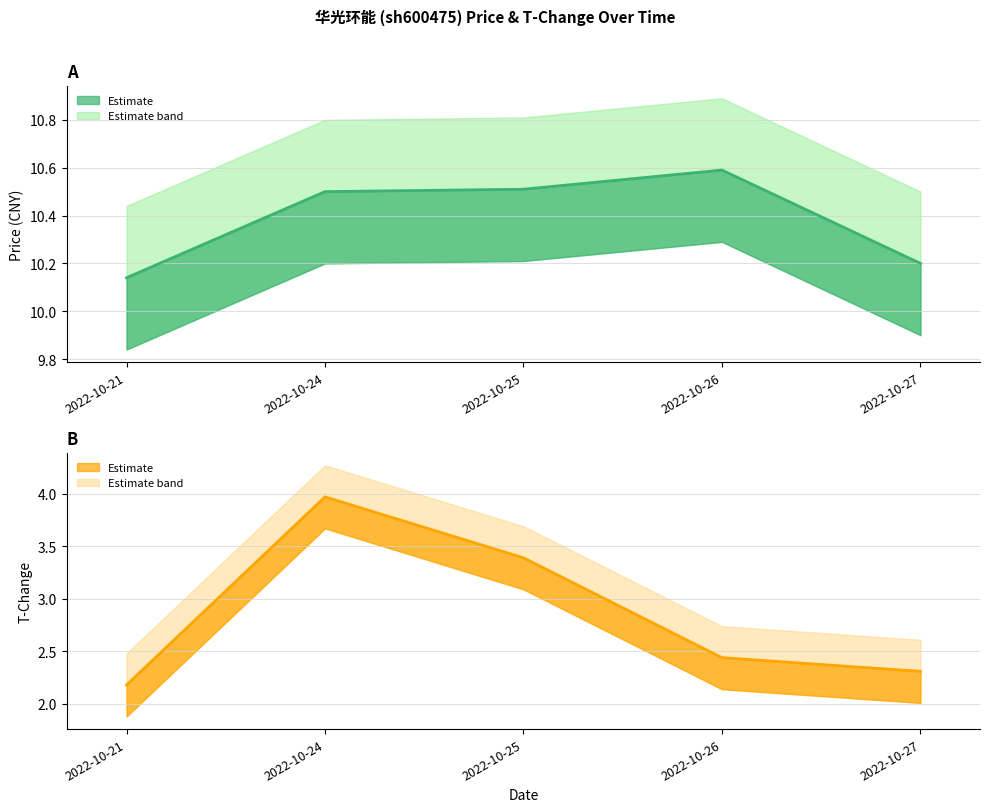

List the labels in order of price (line) value, largest first.

2022-10-26, 2022-10-25, 2022-10-24, 2022-10-27, 2022-10-21